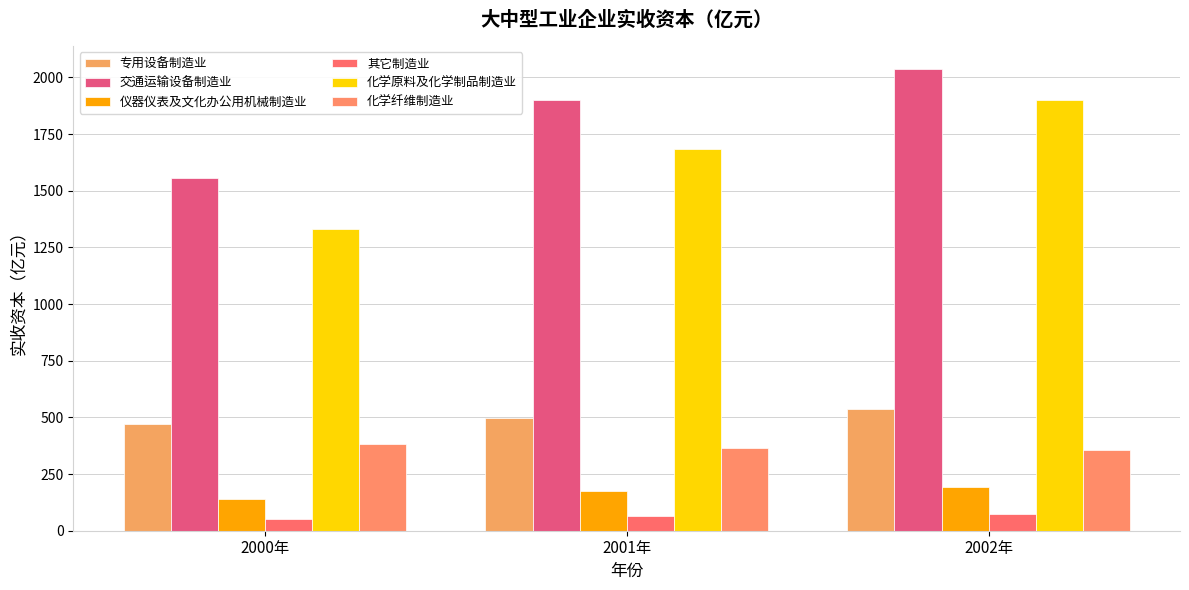

What is the difference between the 仪器仪表及文化办公用机械制造业 values at 2001年 and 2002年?

17.6